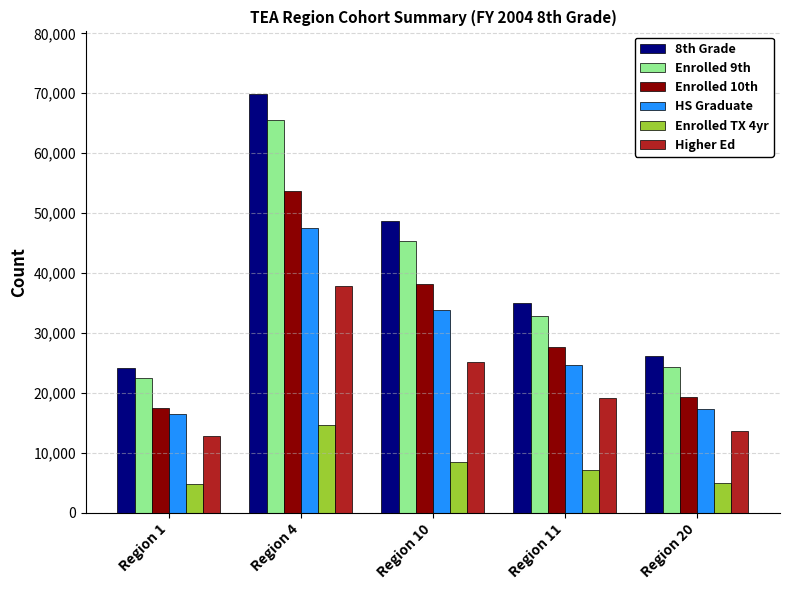

True or false: Higher Ed has a value of 25065 at Region 10.

True